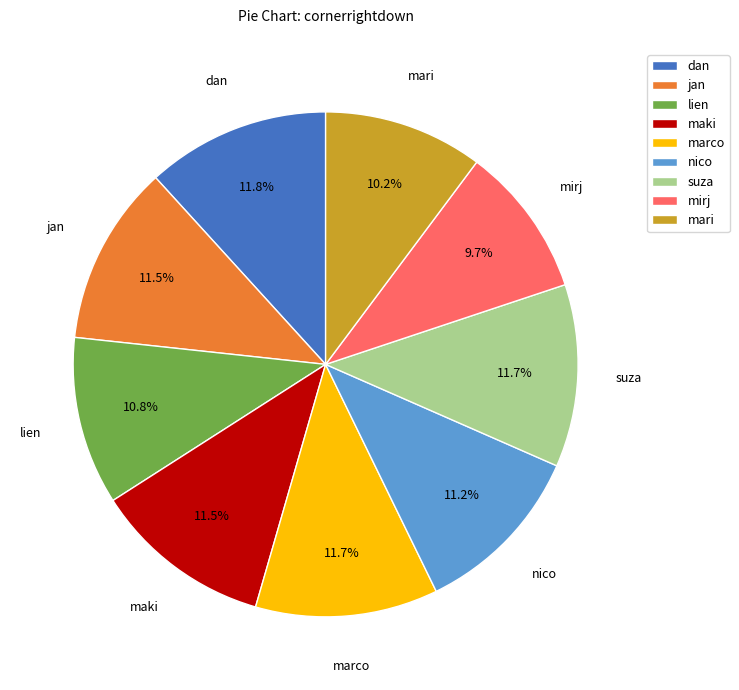

Which slice is the smallest?

mirj